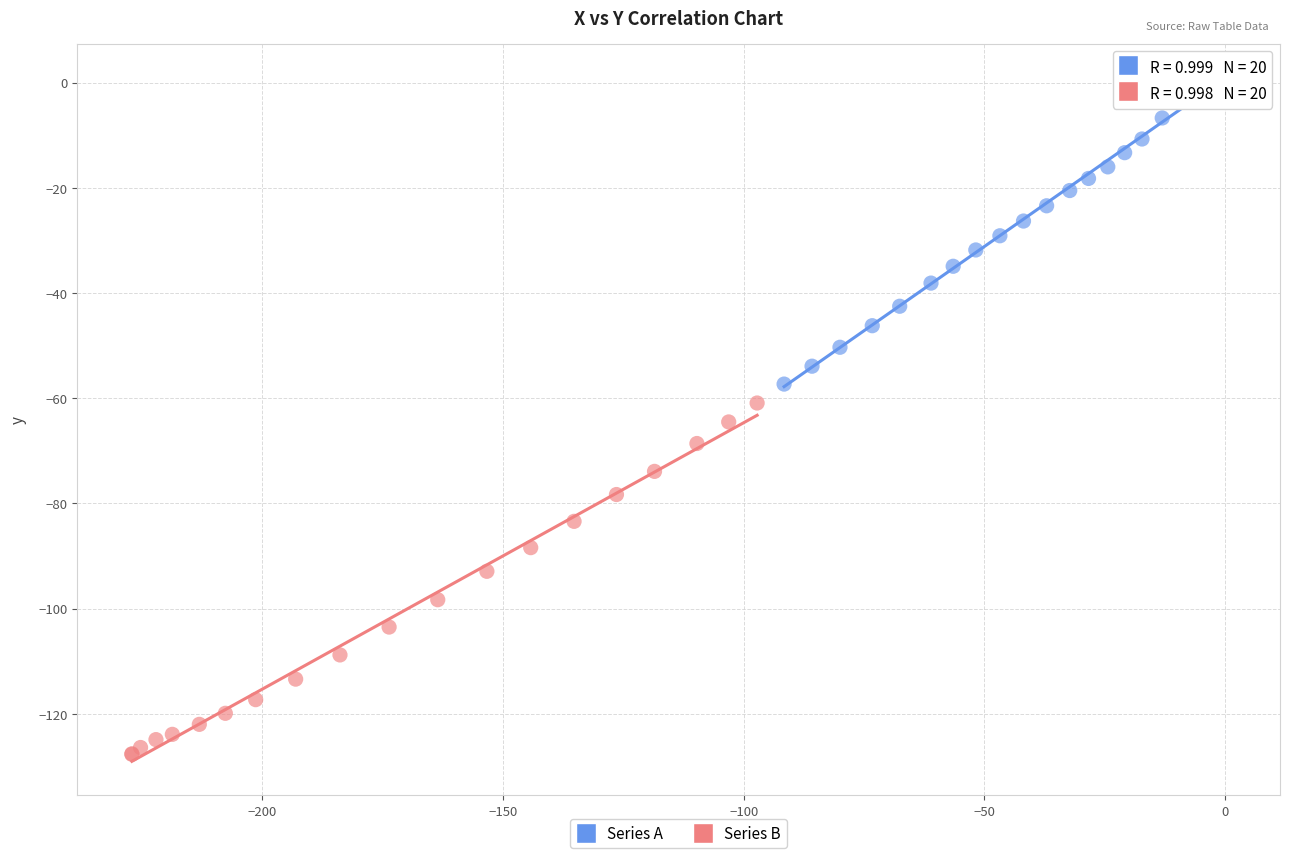

Which series has the widest spread of Y values?

Series B